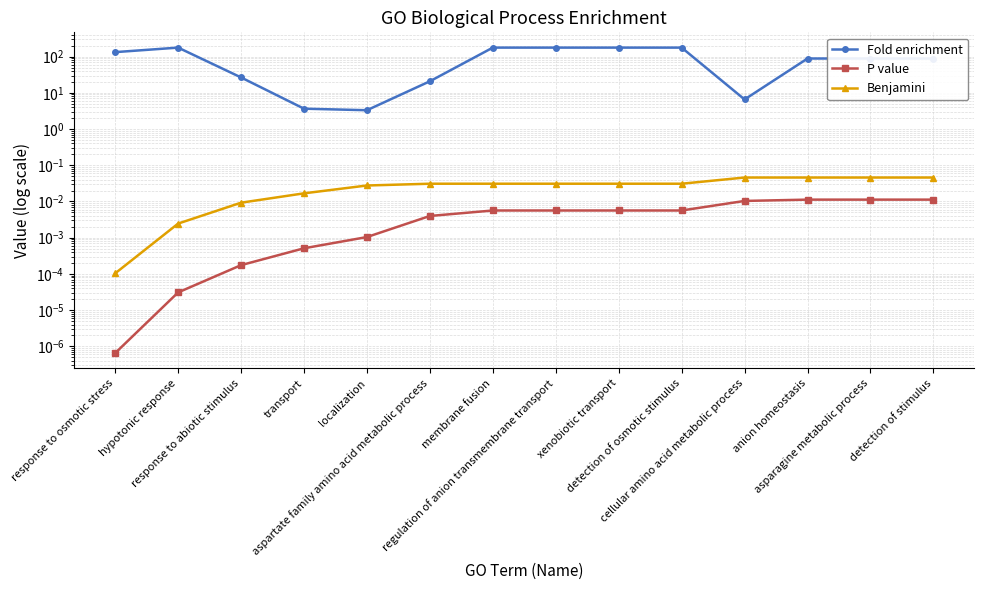

True or false: Fold enrichment has a value of 3.3 at localization.

True